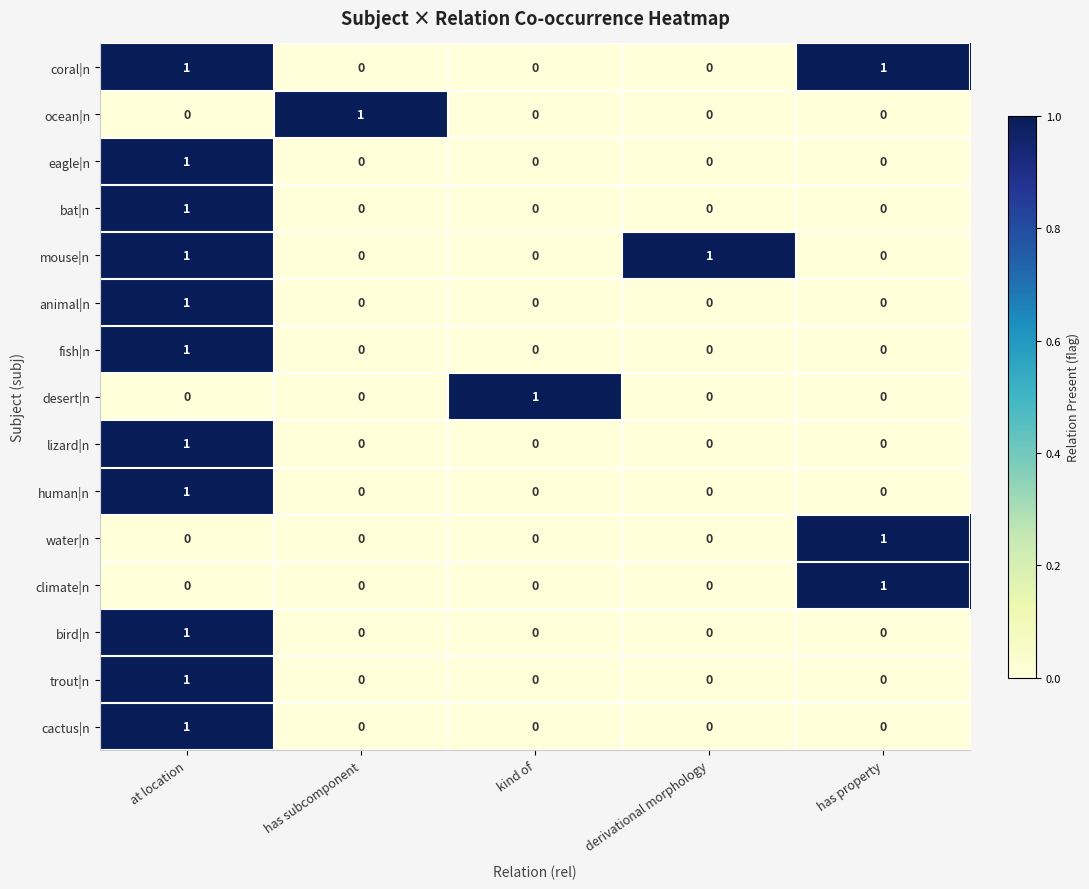

What is the total value across all series at at location?

11